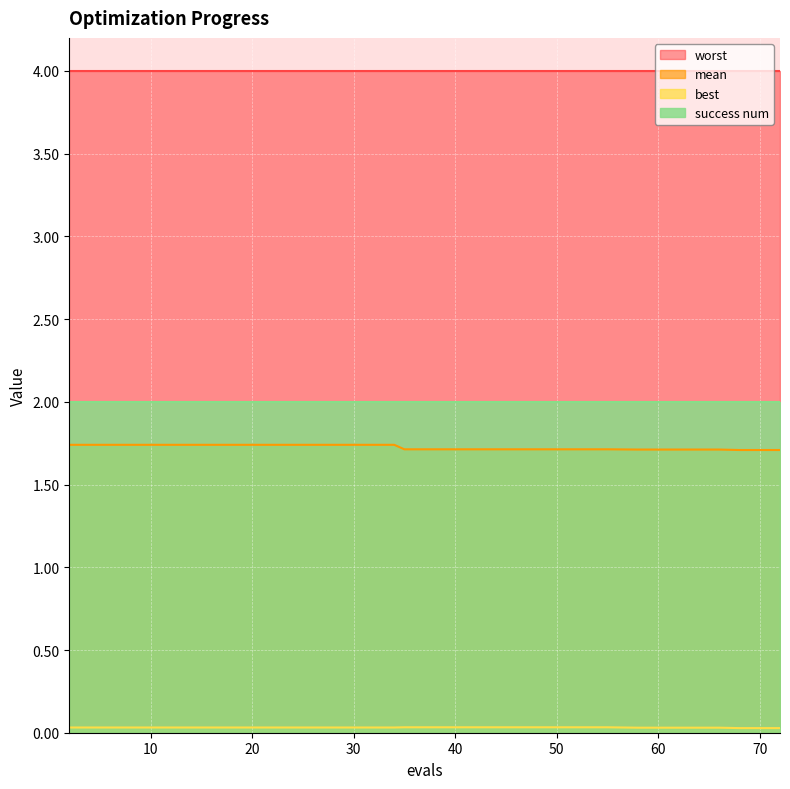

True or false: mean and best cross at least once.

False